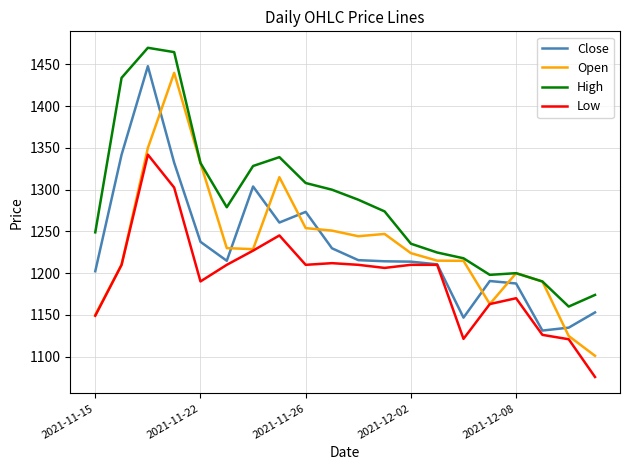

Rank the series by their maximum value, from highest to lowest.

High, Close, Open, Low